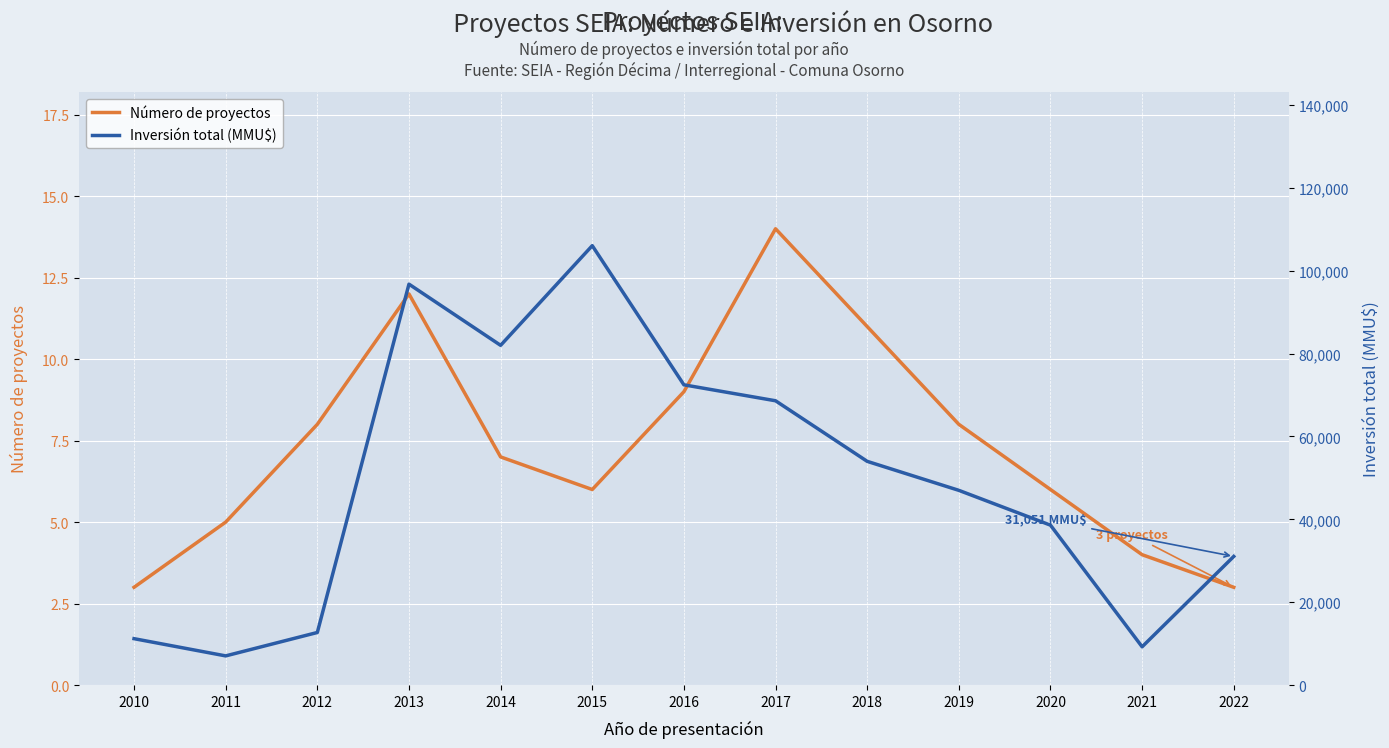

Which series changed the most between 2010 and 2014?

Inversión total (MMU$)